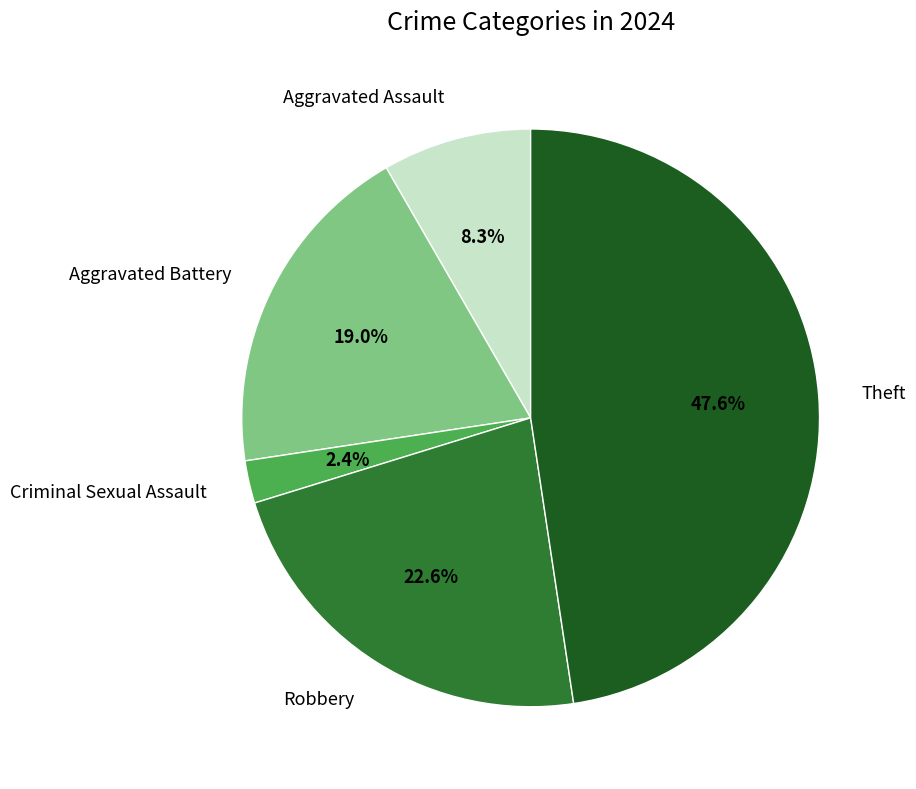

Does Criminal Sexual Assault represent more than half of the total?

No